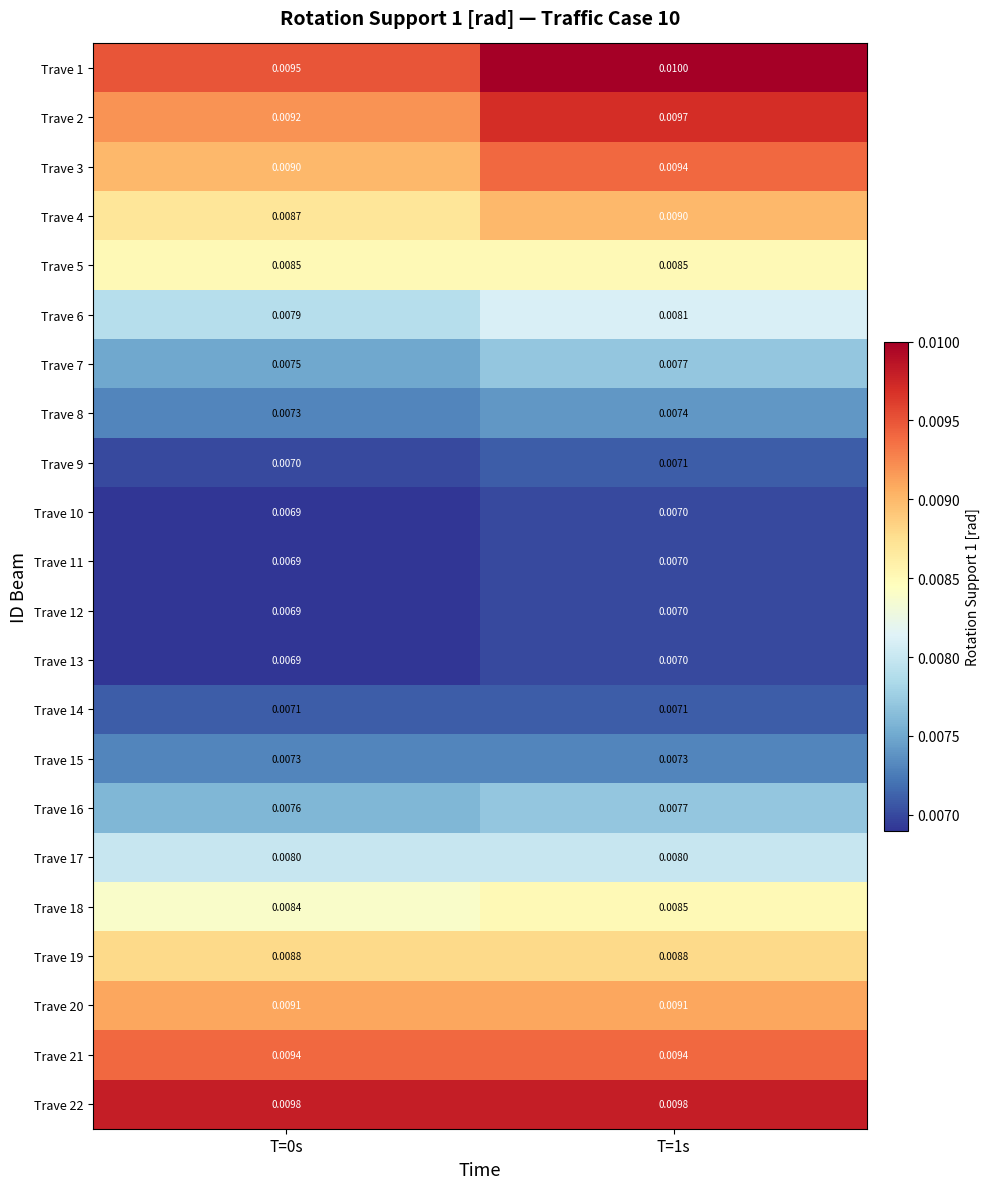

Is the value of Trave 11 at T=0s greater than the value of Trave 9 at T=0s?

No